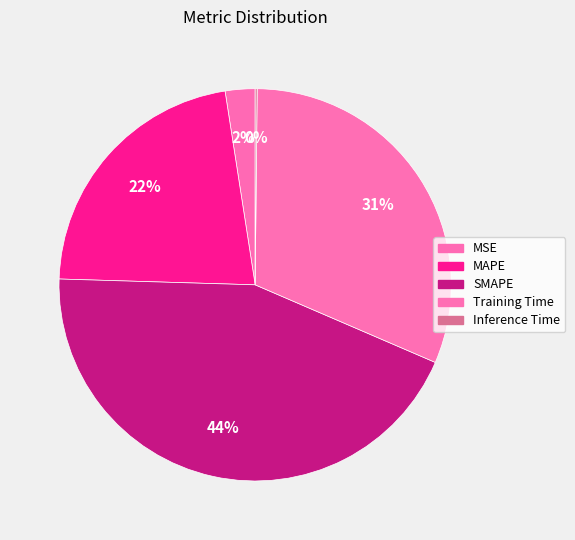

Which category has the biggest portion of the pie?

SMAPE